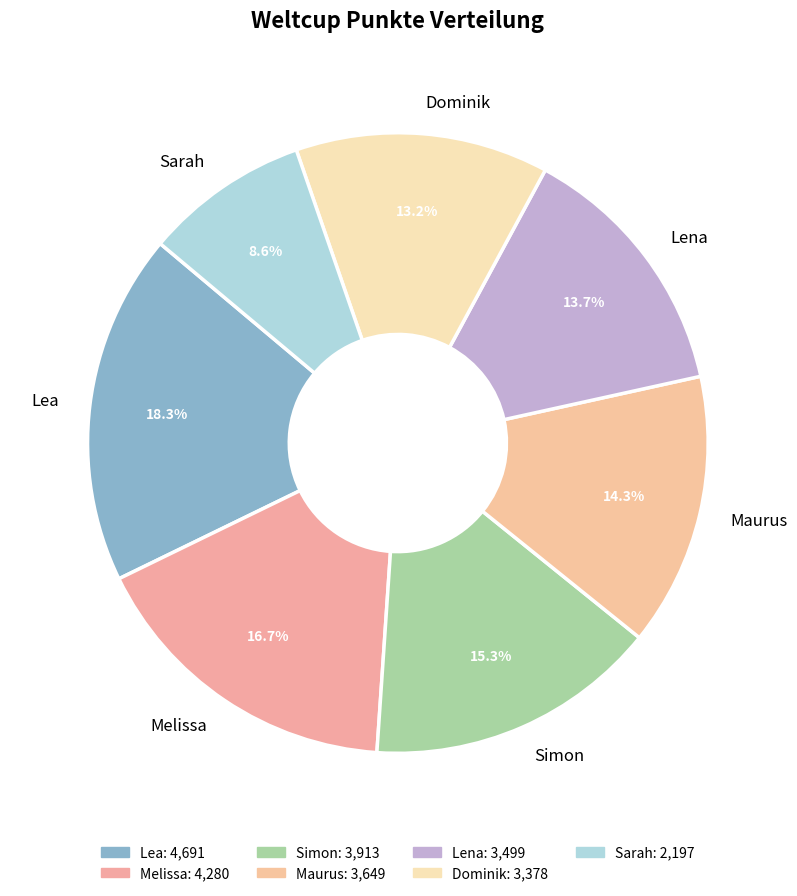

To the nearest percent, what is the combined percentage of Melissa and Lea?

35%